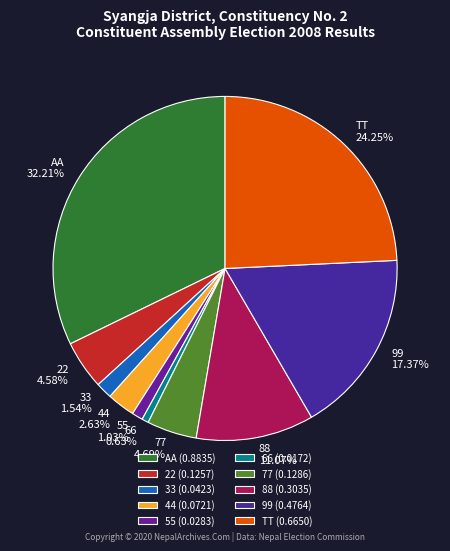

What is the largest slice in the pie chart?

AA